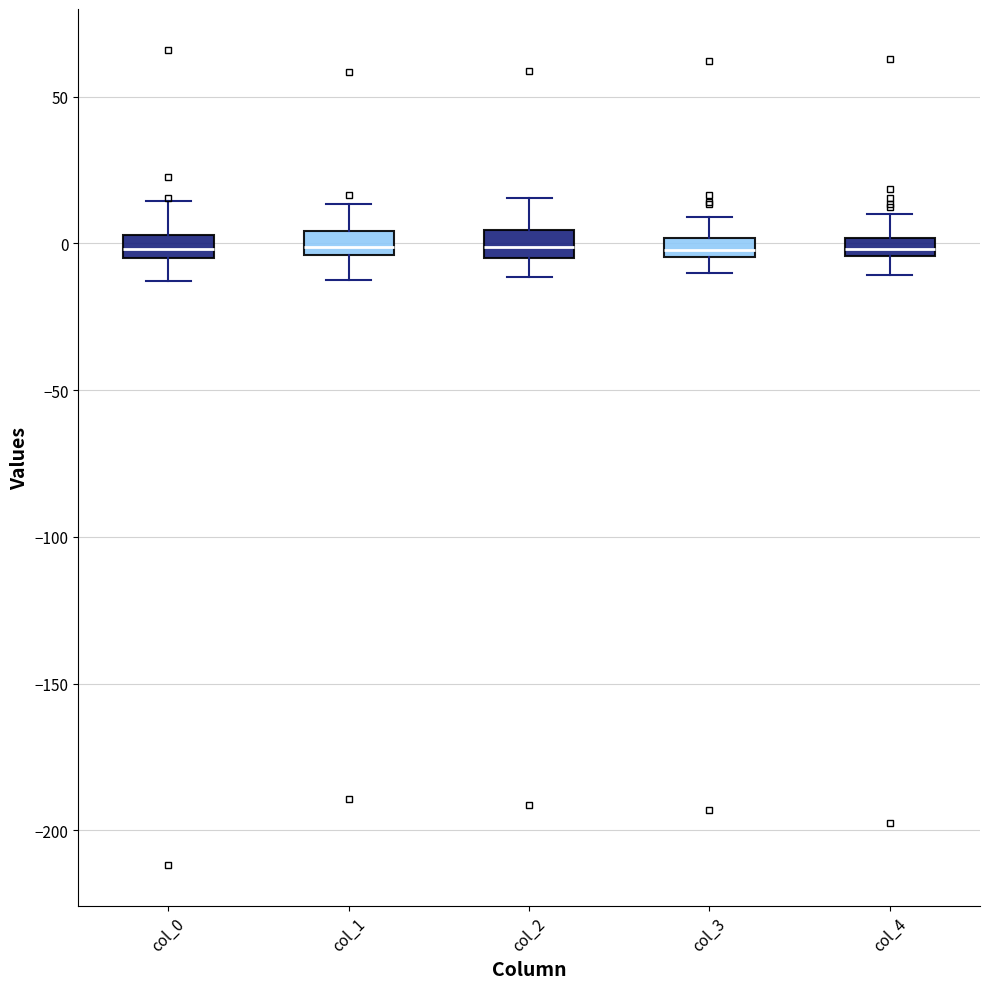

Where is the upper edge of the box for col_1 on the y-axis? The values are not printed on the chart, so give them approximately, as read against the axis.

5